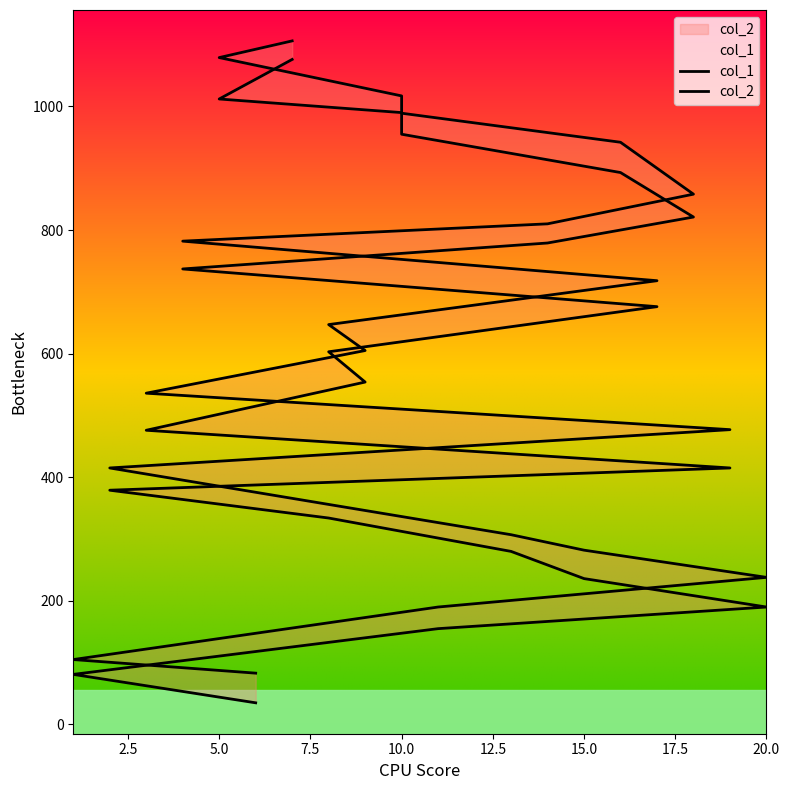

Reading right to left, extract all data points from this chart.

col_1: 1076	1012	990	955	893	821	779	737	676	603	554	476	415	379	334	280	236	190	155	81	35
col_2: 1106	1079	1017	989	942	858	810	782	718	647	605	536	477	415	356	307	282	238	190	105	83